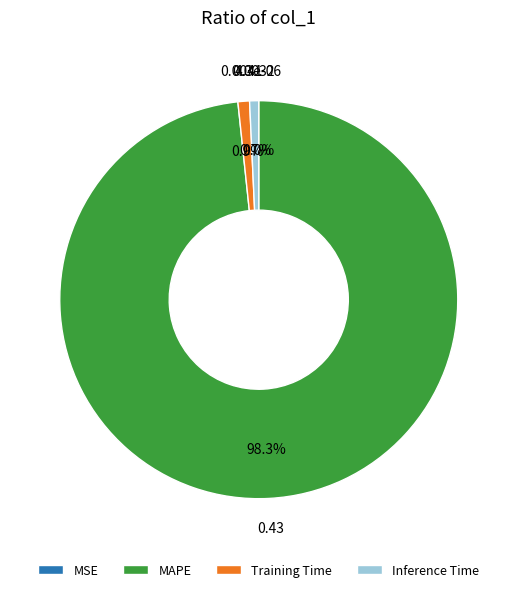

Does any single category account for the majority?

Yes